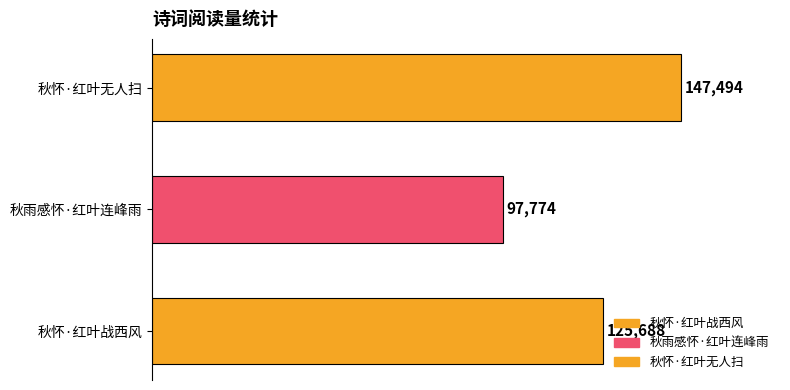

How many categories are shown in the chart?

3